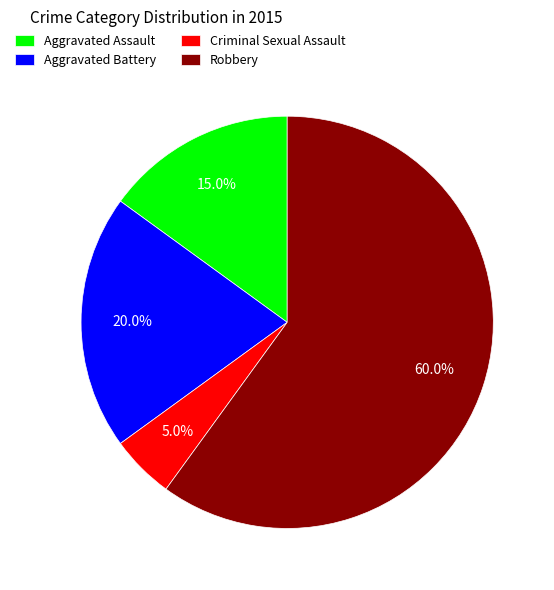

The Criminal Sexual Assault slice represents 5% of the pie. True or false?

True